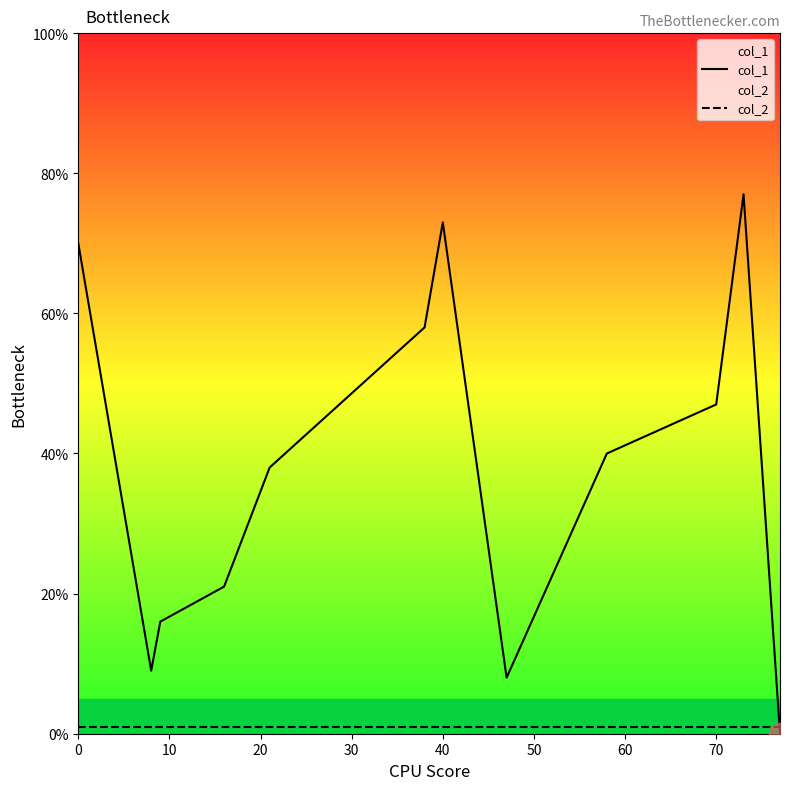

The col_1 series shows 73 at 40. True or false?

True